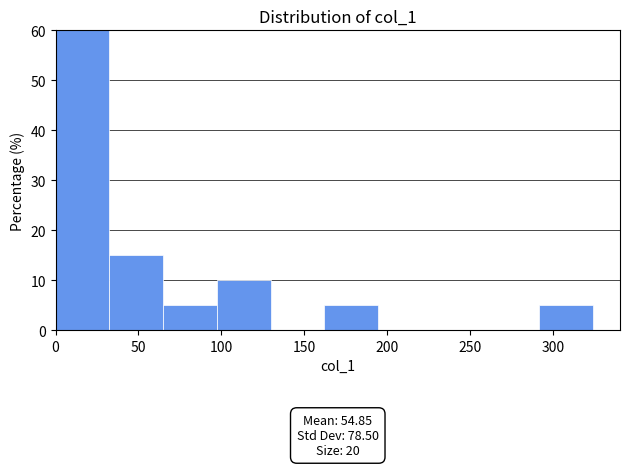

Which range on the x-axis has the tallest bar?

0 to 30